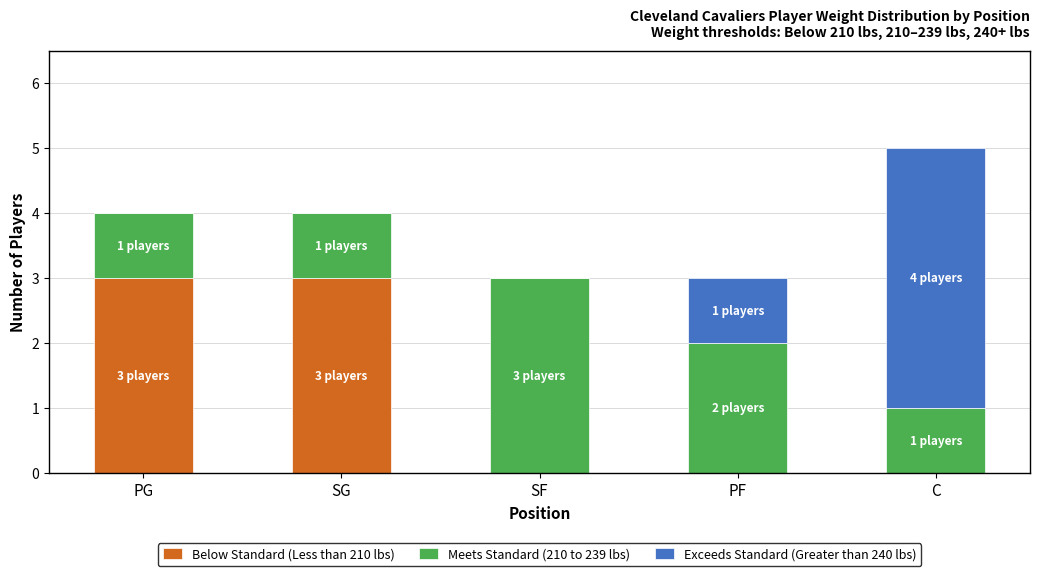

At which category is the sum across all series the highest?

C